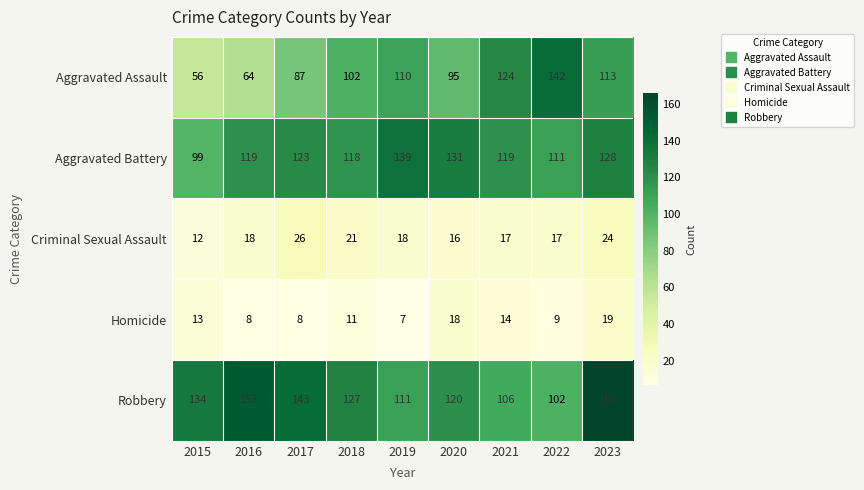

Which series has the largest total across all categories?

Robbery